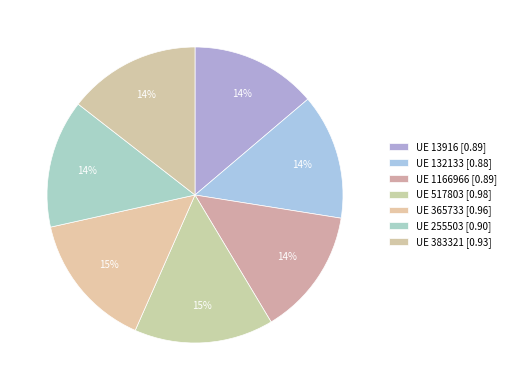

How many slices are in this pie chart?

7